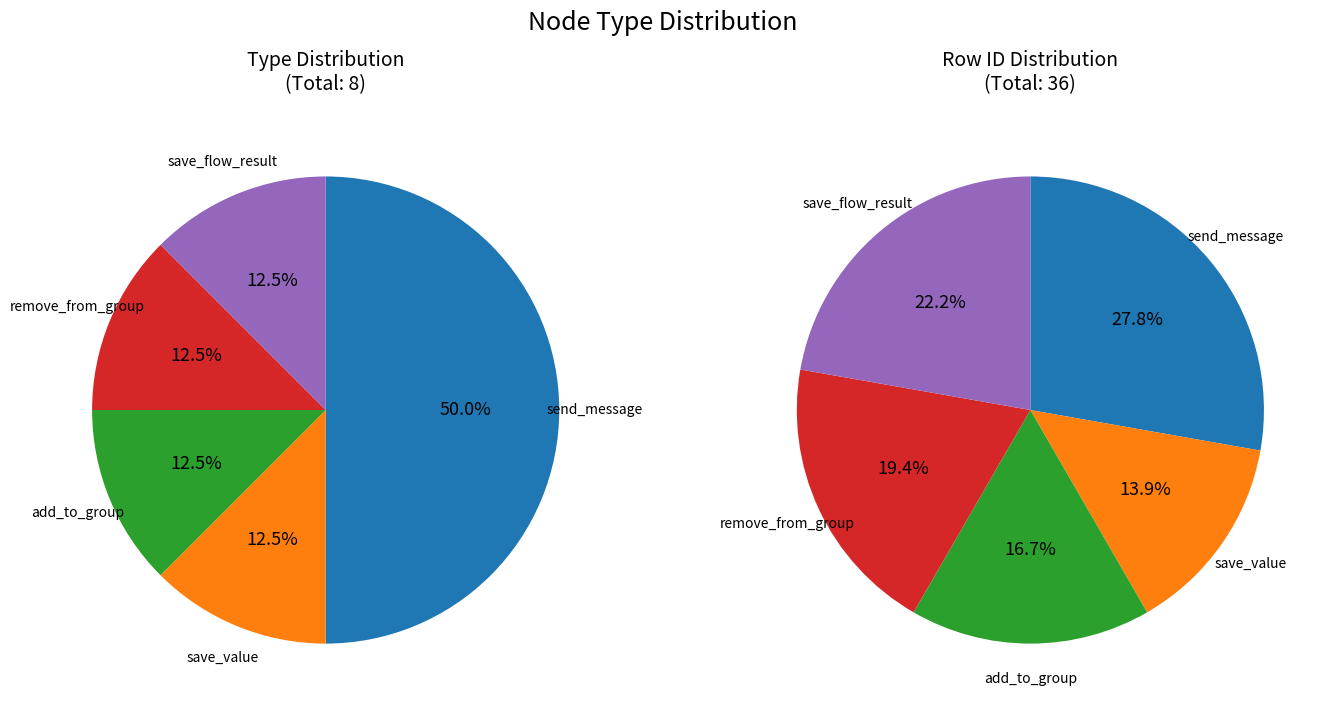

Is there a majority slice in this chart?

No